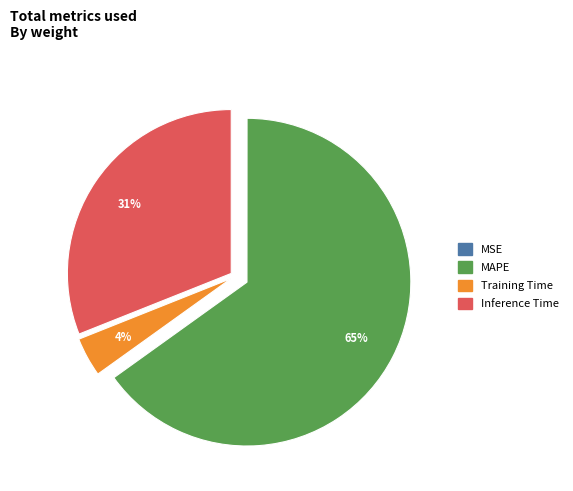

What is the largest slice in the pie chart?

MAPE